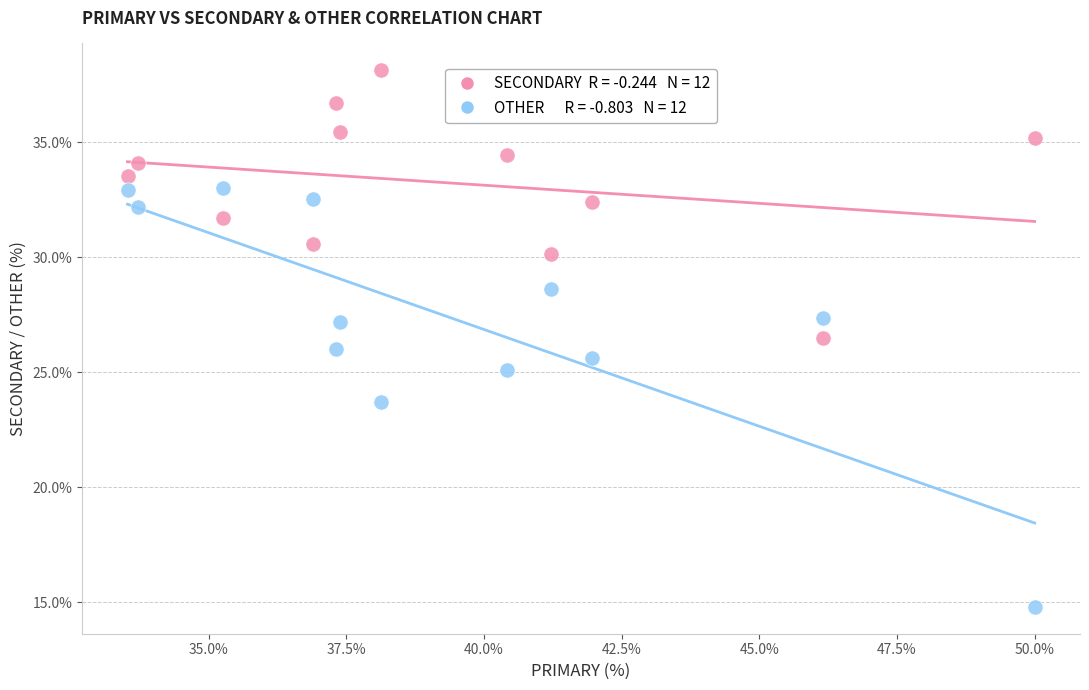

Across all data points, what is the range of Y values (max minus min)?

23.4